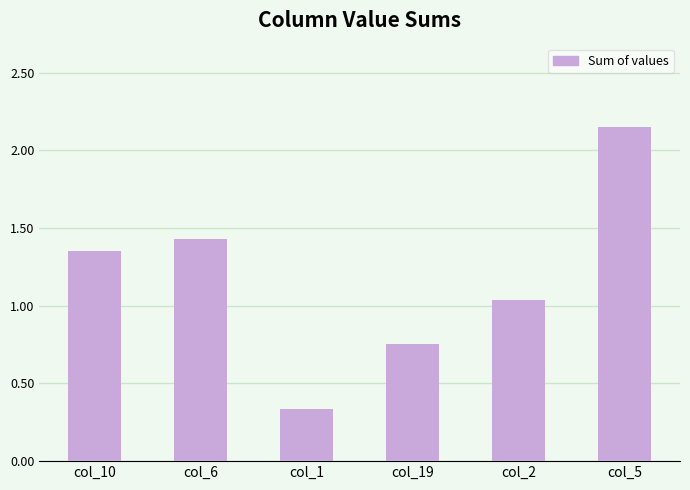

What is the change in value from col_1 to col_19?

+0.4